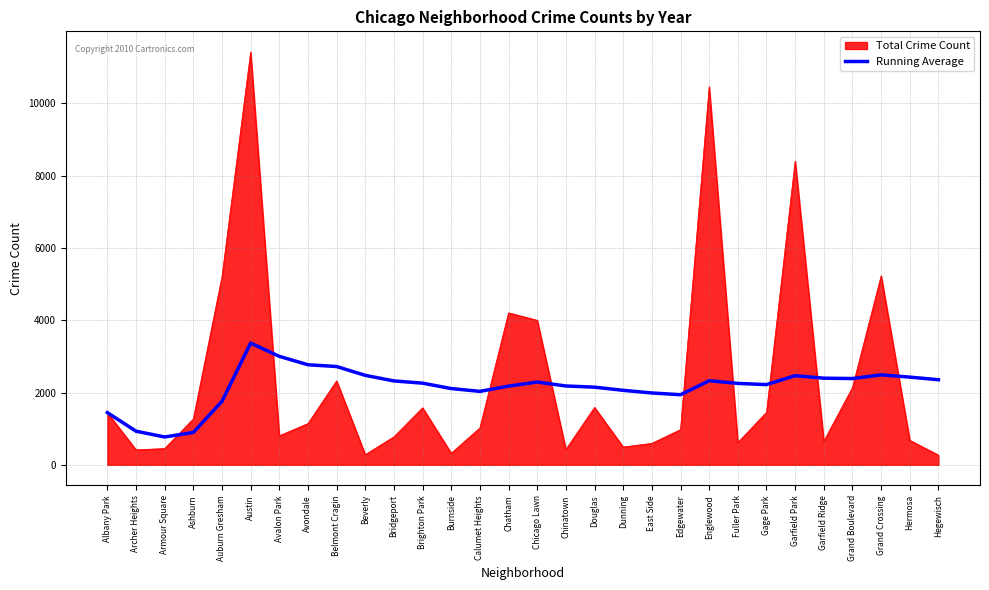

What is the total value across all series at Englewood?

12789.5